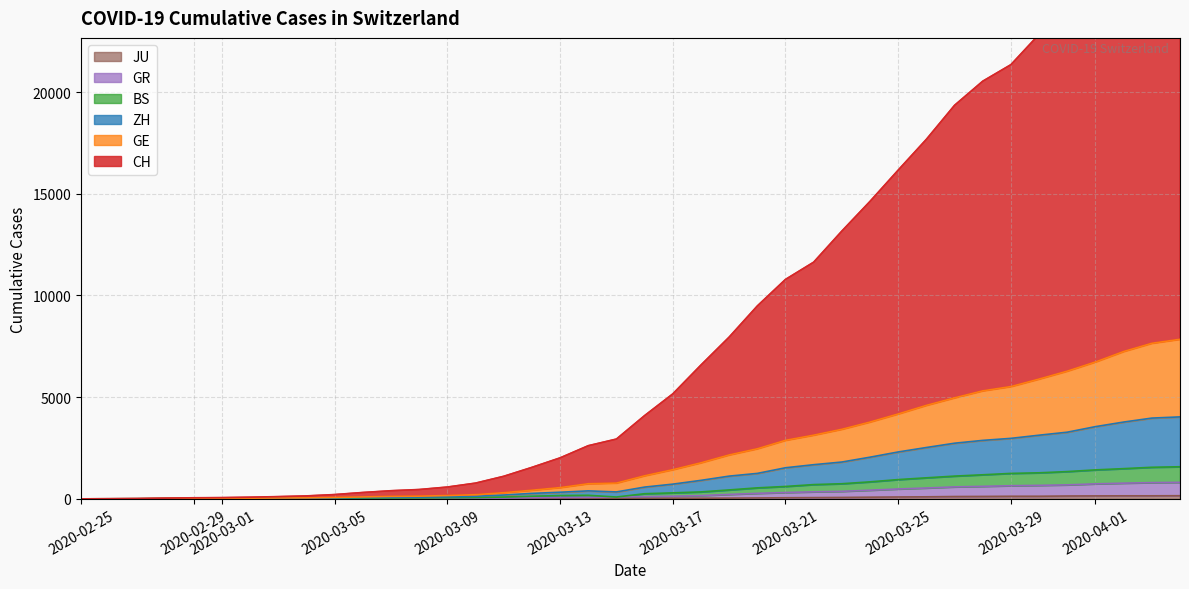

What is the highest value of the BS series?

1578